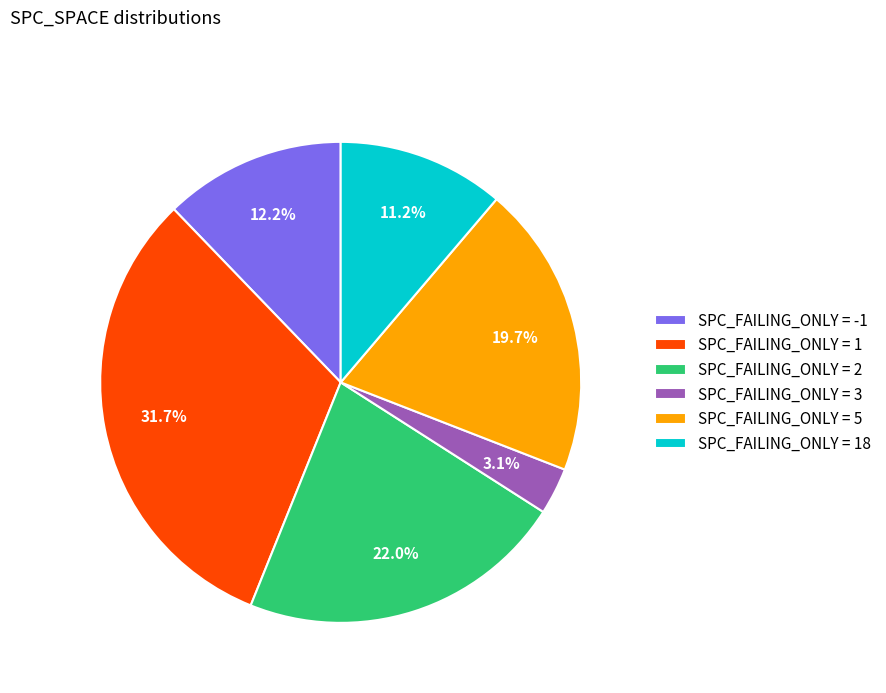

Is there any slice that represents more than half of the pie?

No